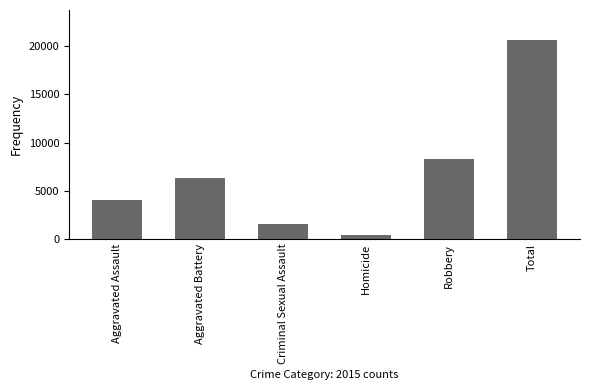

Count the number of categories in the chart.

6